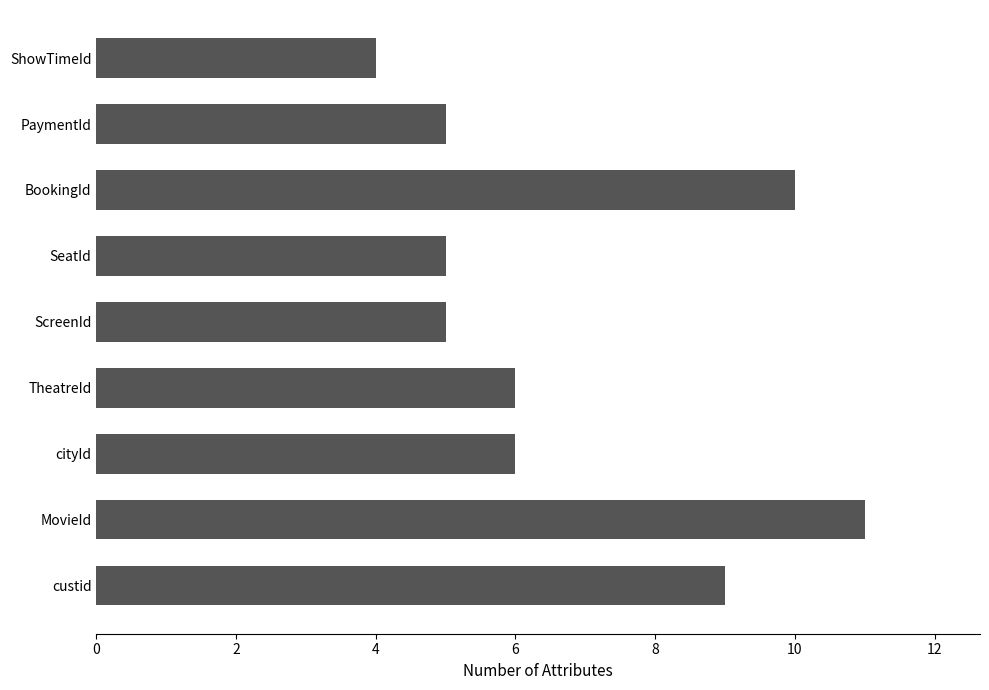

Is it true that the value at SeatId is 5?

True